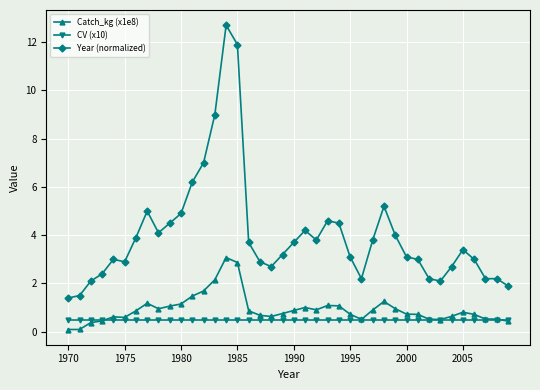

What is the lowest value of the Year (normalized) series?

1.4